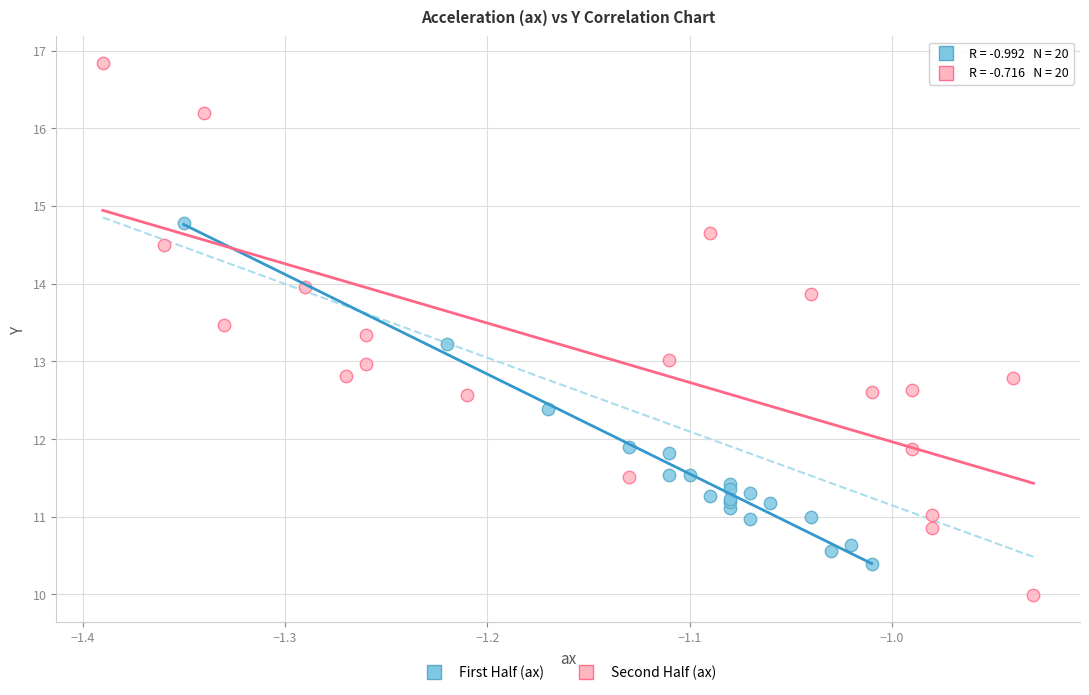

Which series reaches the maximum Y coordinate?

Second Half (ax)